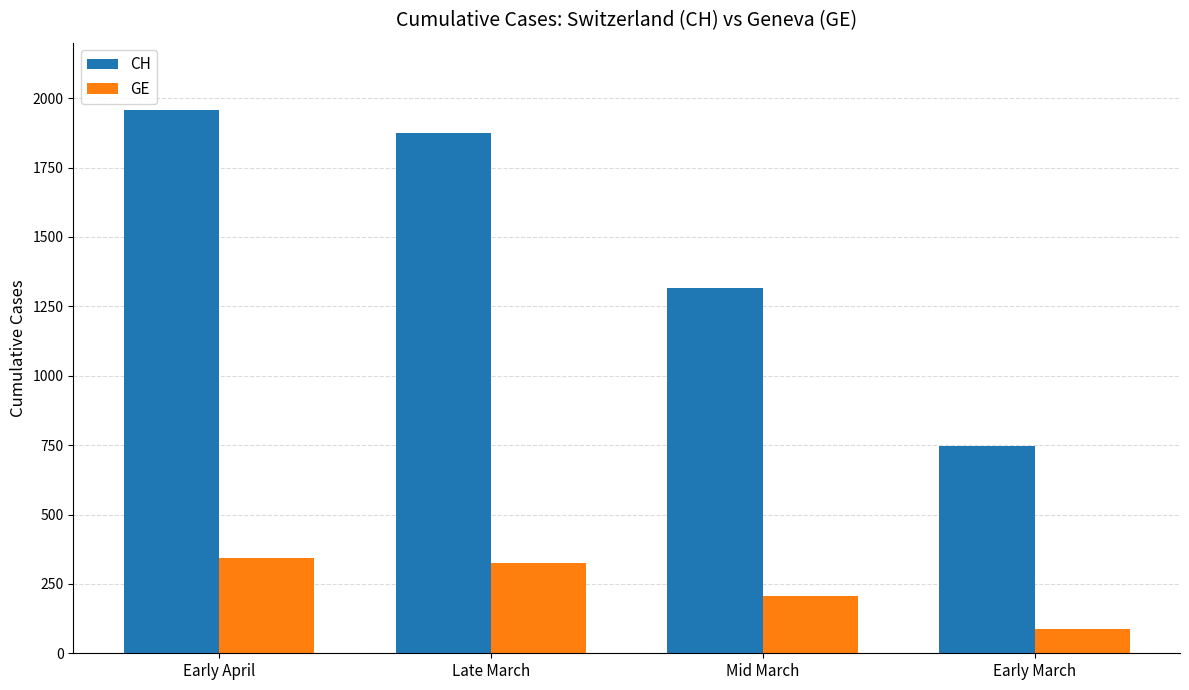

What is the label of the 1st bar from the left?

Early April